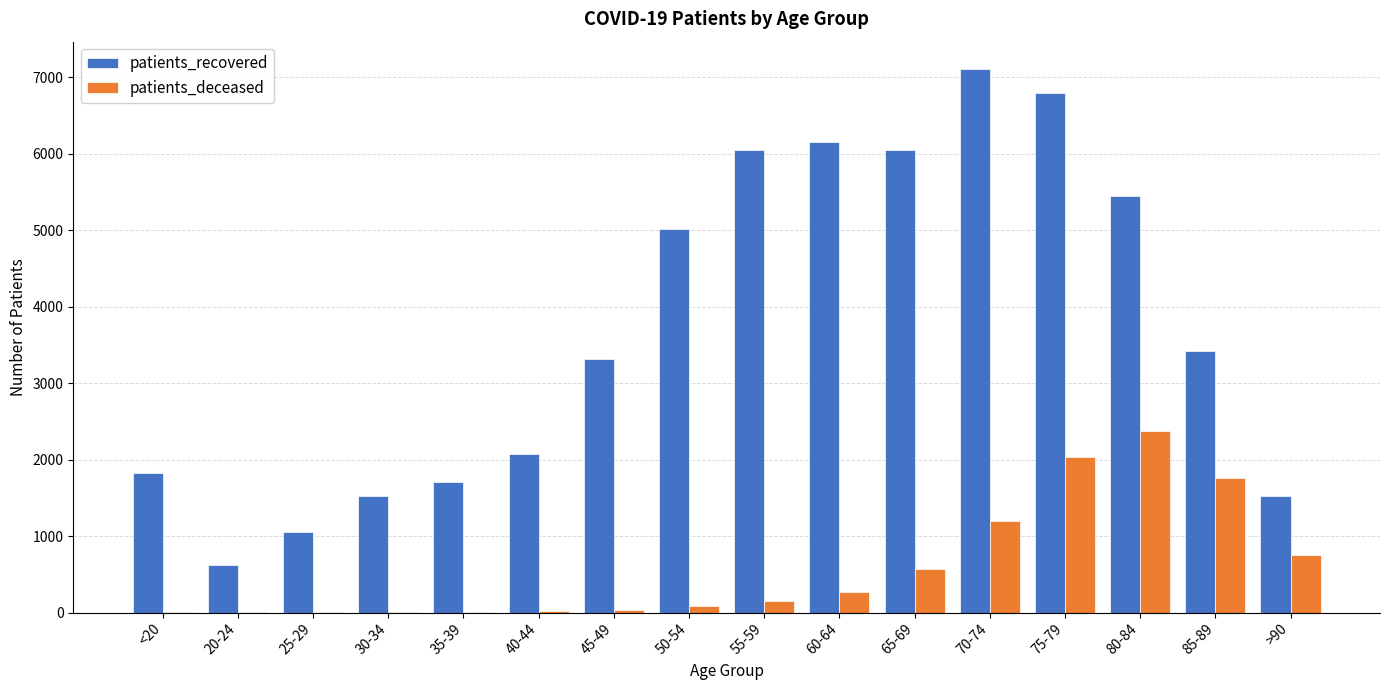

What is the sum of the patients_deceased values at 55-59 and 25-29?

150